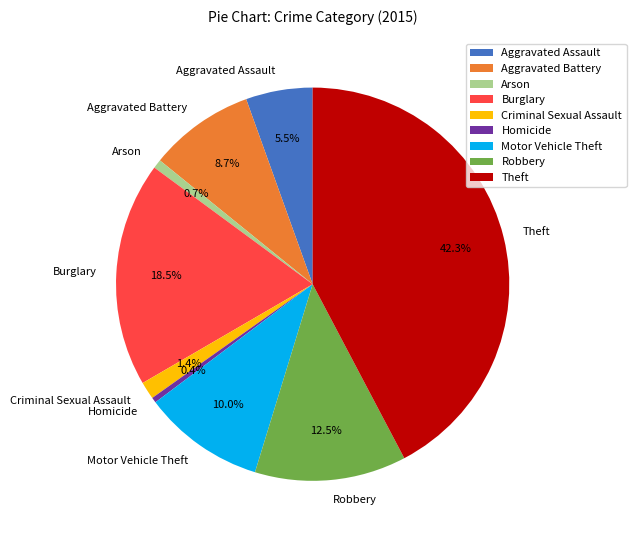

To the nearest percent, what portion does Criminal Sexual Assault represent?

1%